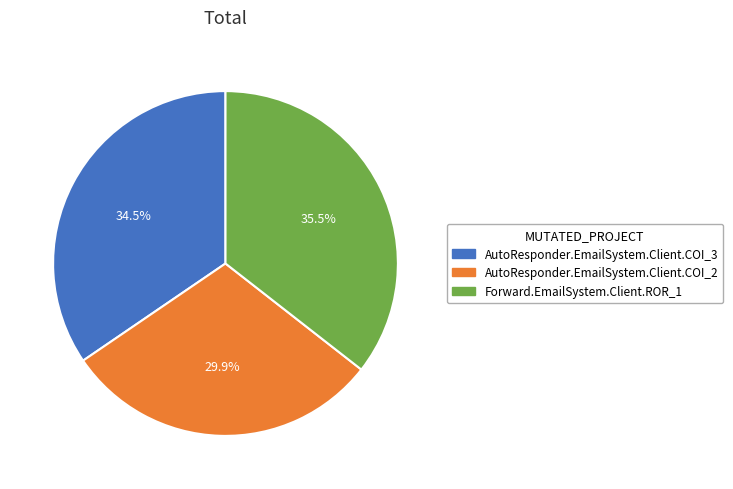

Which category has the smallest portion of the pie?

AutoResponder.EmailSystem.Client.COI_2